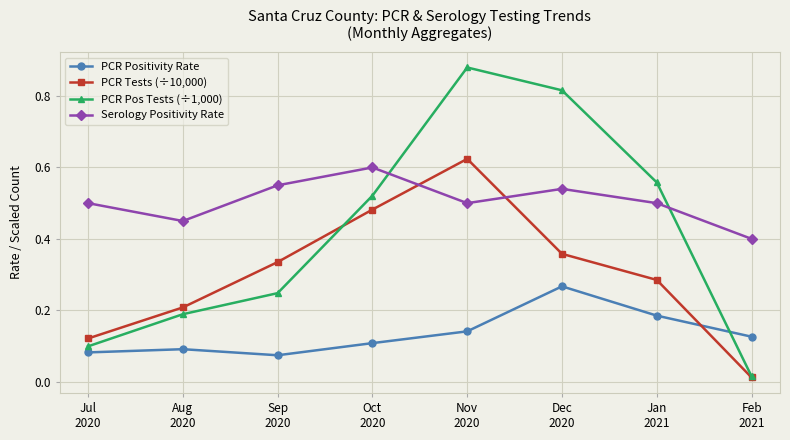

Which series has the widest spread of values?

PCR Pos Tests (÷1,000)